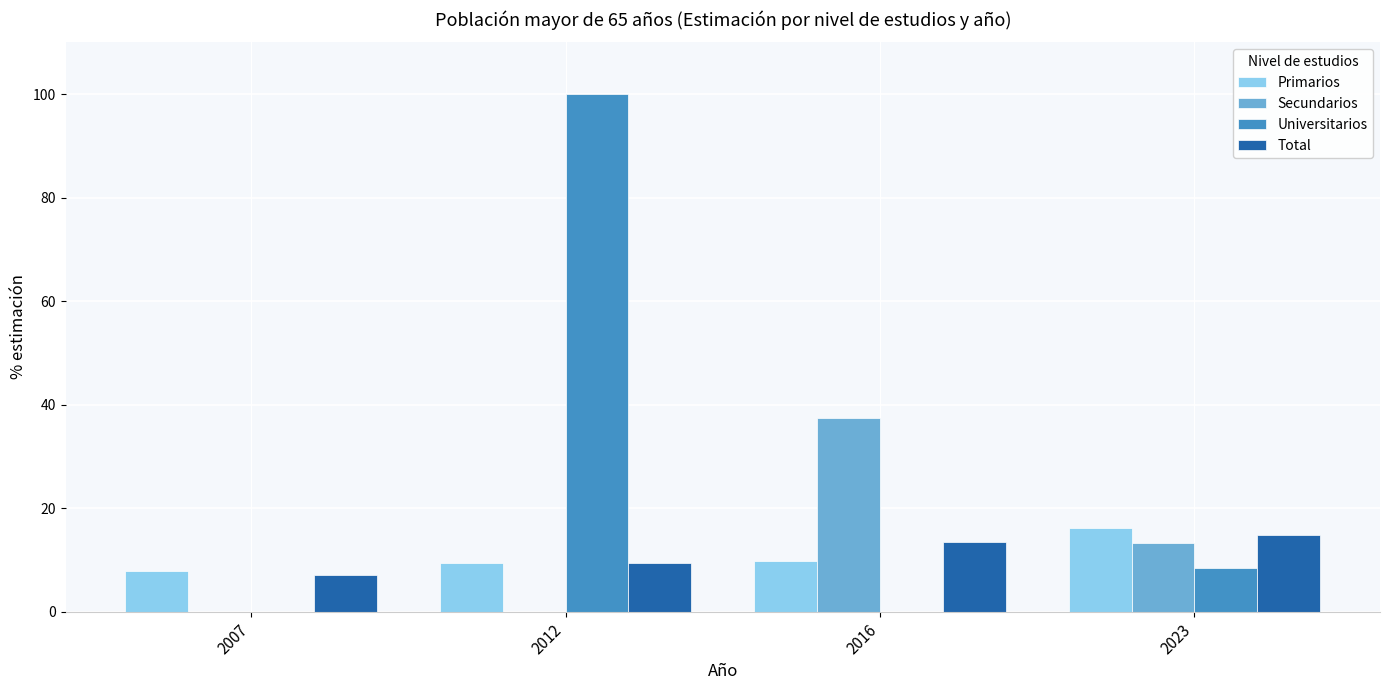

Which series changed the most between 2007 and 2016?

Secundarios